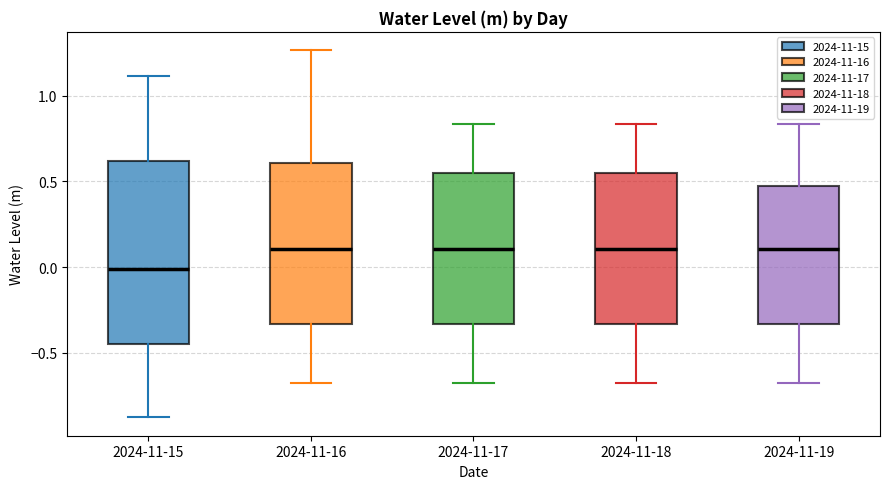

Reading left to right, read every box against the y-axis: the position of its median line, the range the box covers, and the ends of its whiskers. The values are not printed on the chart, so give them approximately, as read against the axis.

2024-11-15: median 0.00, box -0.45 to 0.60, whiskers -0.90 to 1.10
2024-11-16: median 0.10, box -0.35 to 0.60, whiskers -0.70 to 1.25
2024-11-17: median 0.10, box -0.35 to 0.55, whiskers -0.70 to 0.85
2024-11-18: median 0.10, box -0.35 to 0.55, whiskers -0.70 to 0.85
2024-11-19: median 0.10, box -0.35 to 0.45, whiskers -0.70 to 0.85